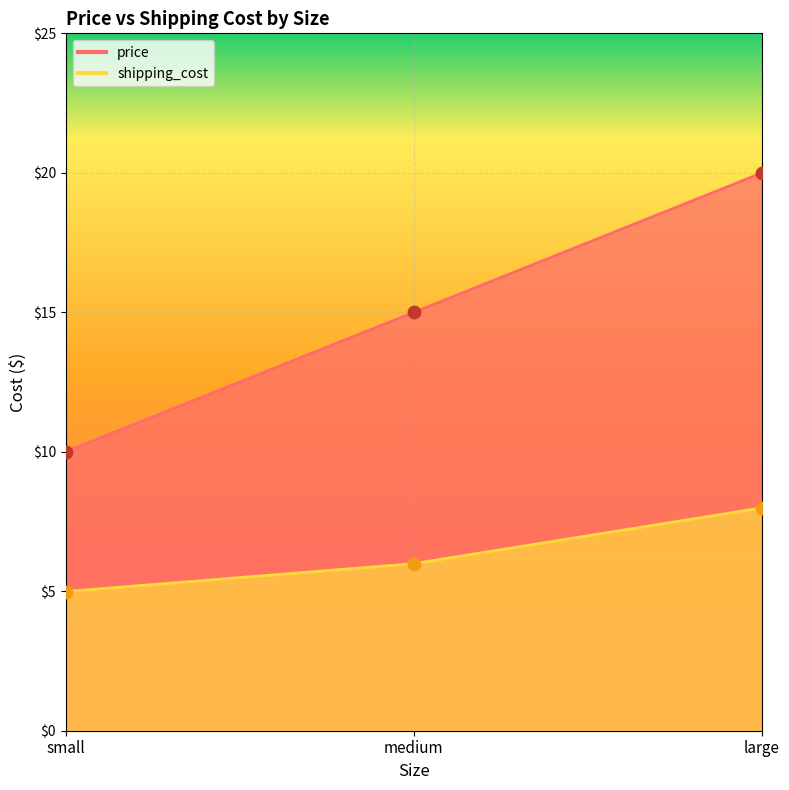

What are all the series names shown in the legend?

price, shipping_cost